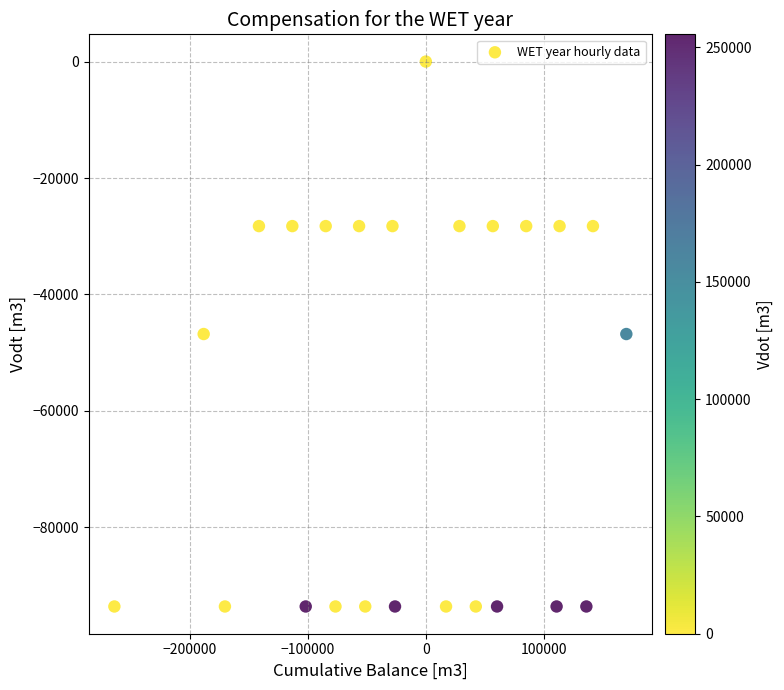

What is the range of Y values (max minus min)?

93600